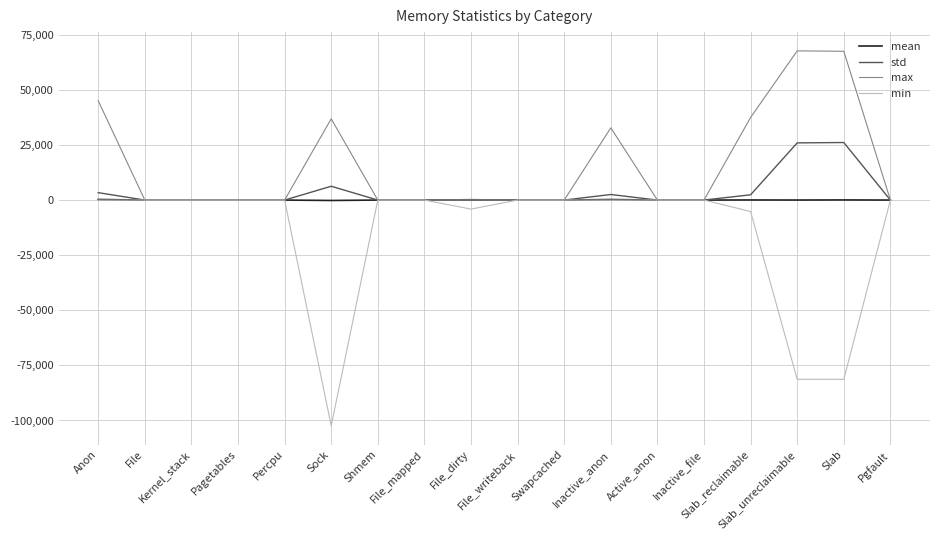

Which series has the largest total across all categories?

max